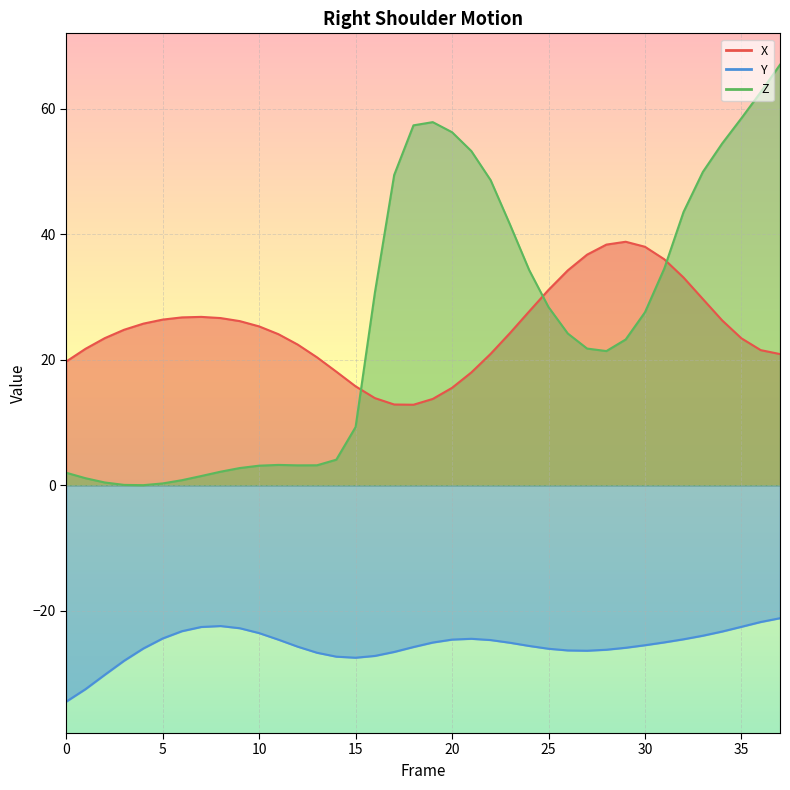

At which label does X reach its peak?

29